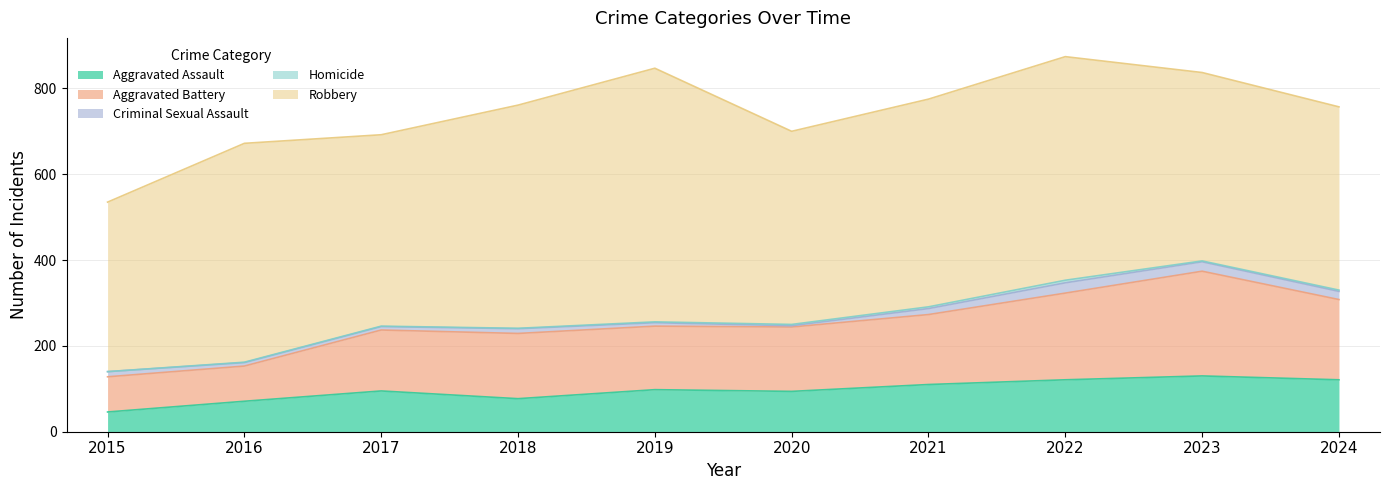

True or false: Robbery has more than 0 interior local peaks.

True